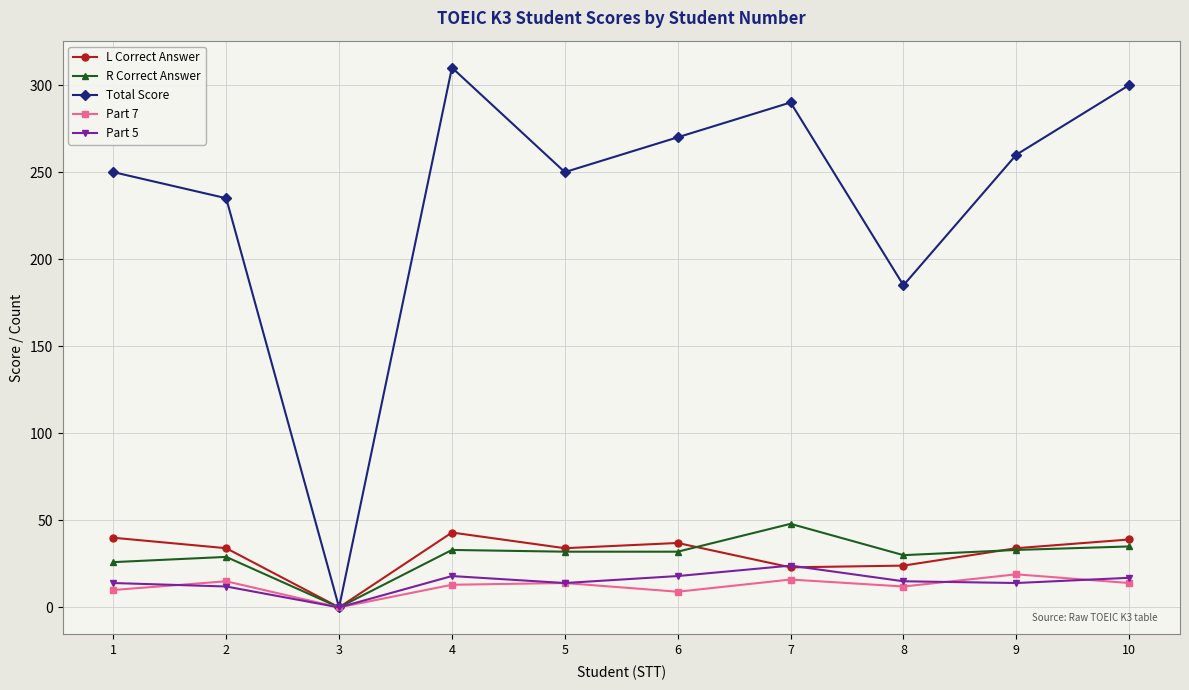

What is the difference between the highest and lowest values at 5?

236